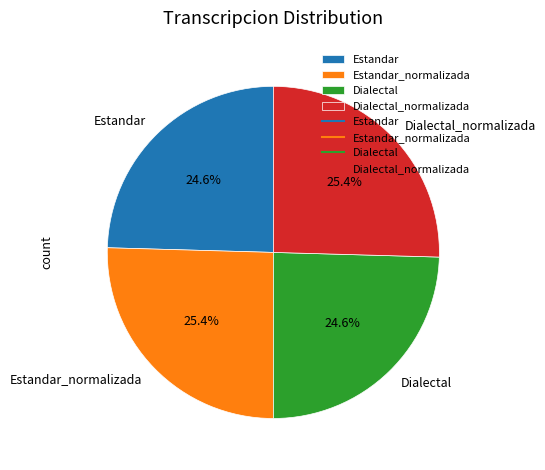

Count the number of slices in the pie.

4